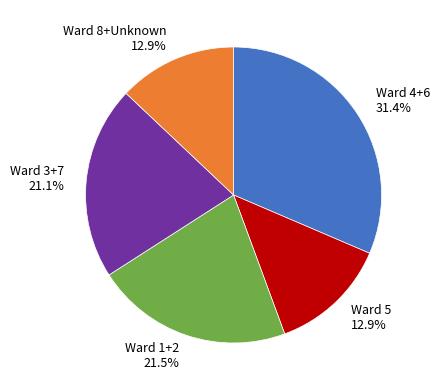

Does Ward 8+Unknown represent more than half of the total?

No